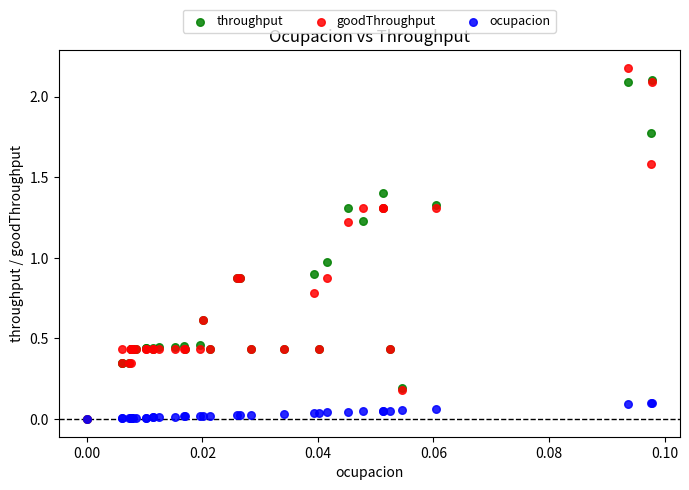

What are all the series names shown in the legend?

throughput, goodThroughput, ocupacion